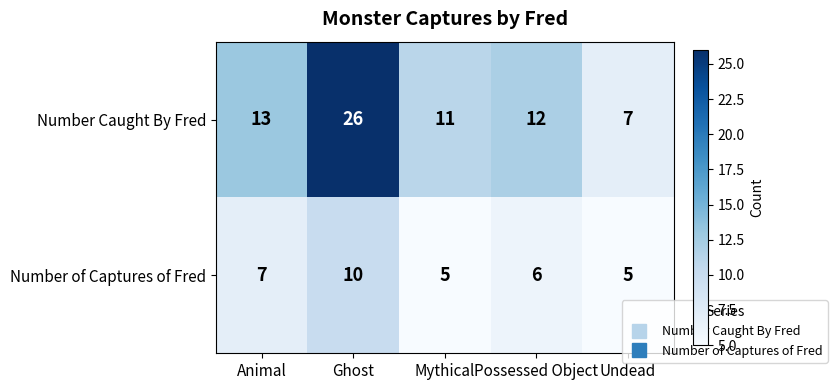

At which category is the sum across all series the highest?

Ghost